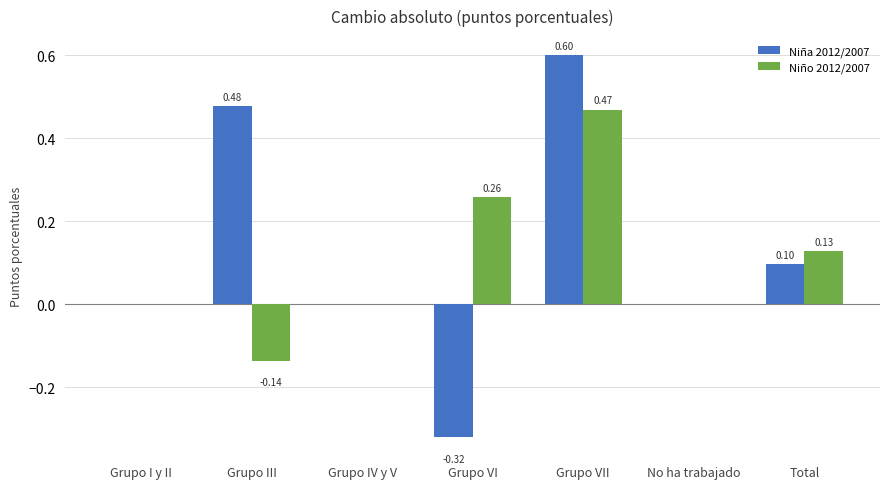

Which series changed the most between Grupo VI and Total?

Niña 2012/2007